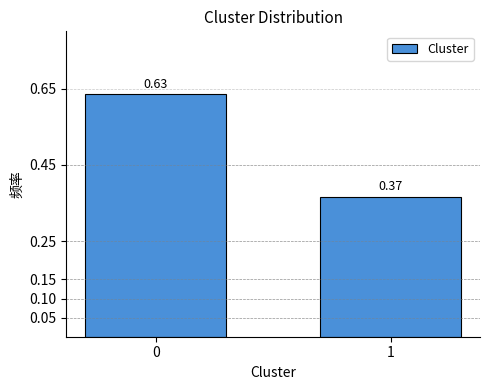

What is the change in value from 0 to 1?

-0.3